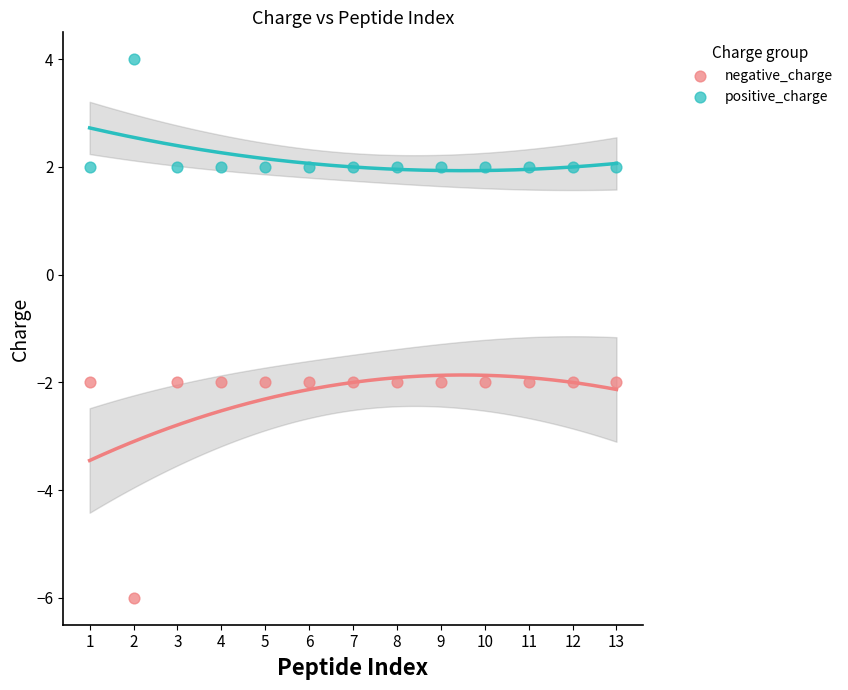

Across all data points, what is the range of X values (max minus min)?

12.0